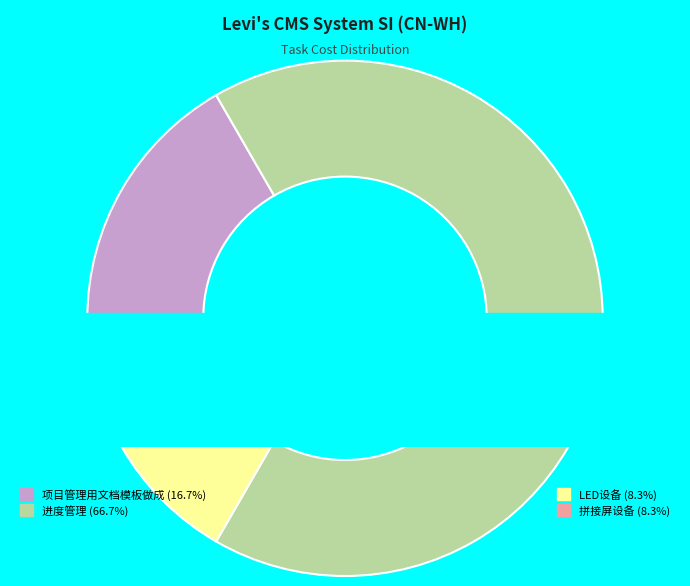

Rank the categories by value from lowest to highest.

LED设备, 拼接屏设备, 项目管理用文档模板做成, 进度管理